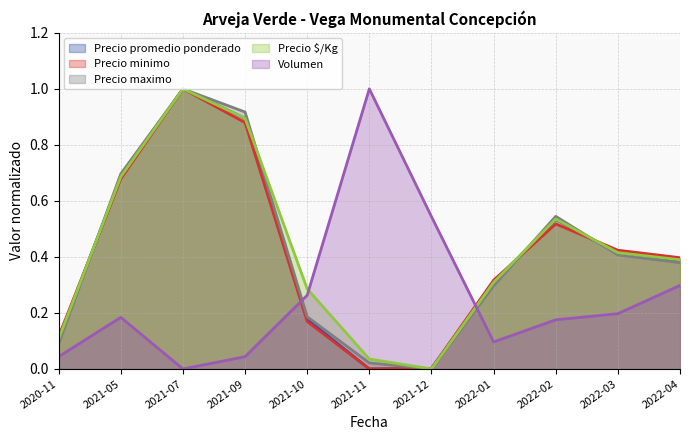

What is the sum of the Precio maximo values at 2021-09 and 2022-02?

1.5